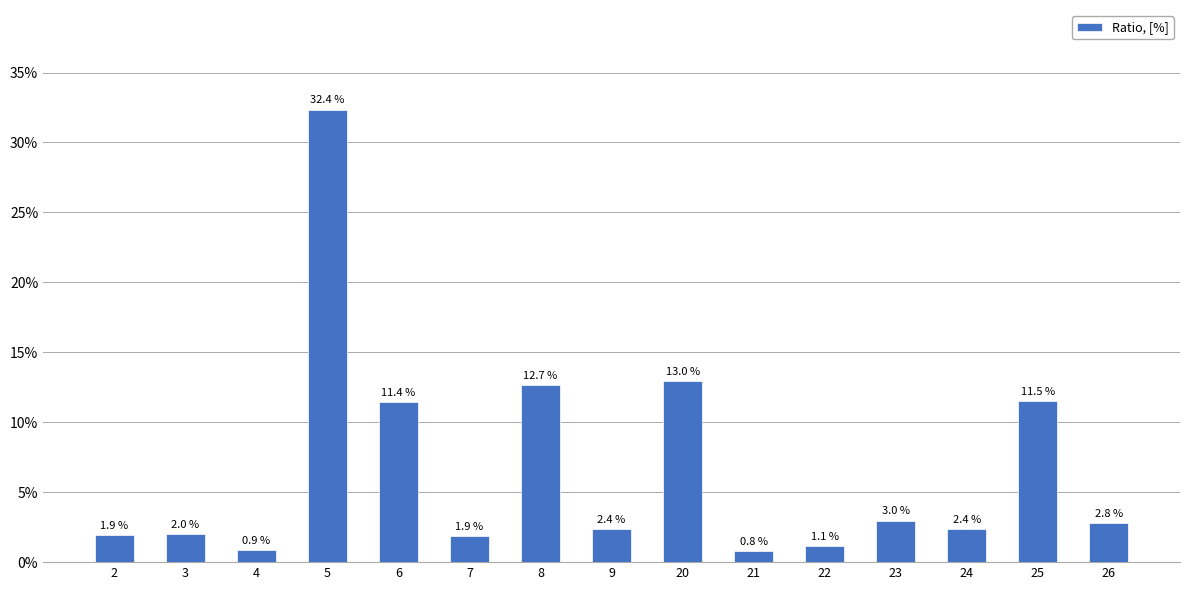

Does the chart contain any negative values?

No